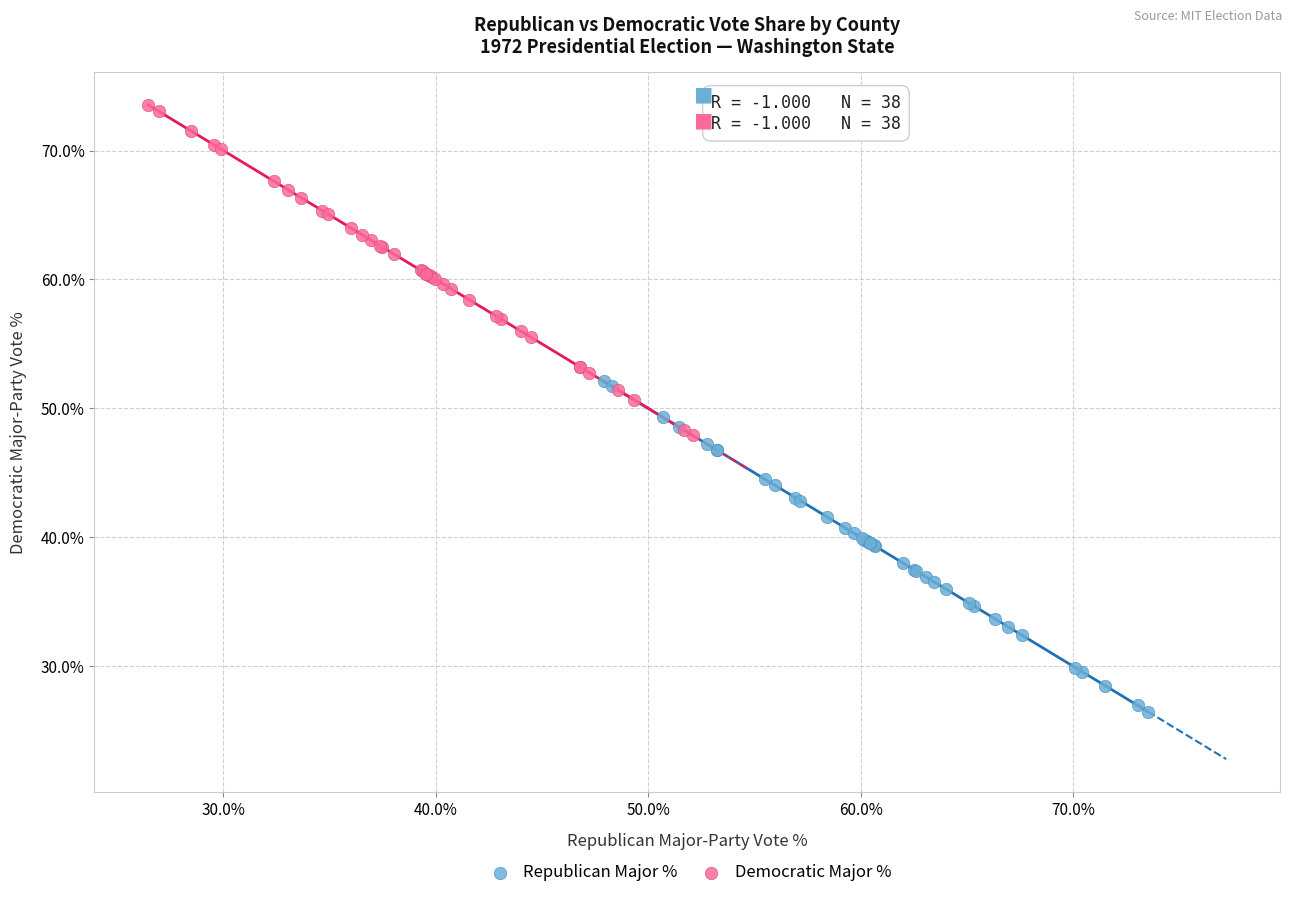

Which series reaches the maximum Y coordinate?

Democratic Major %